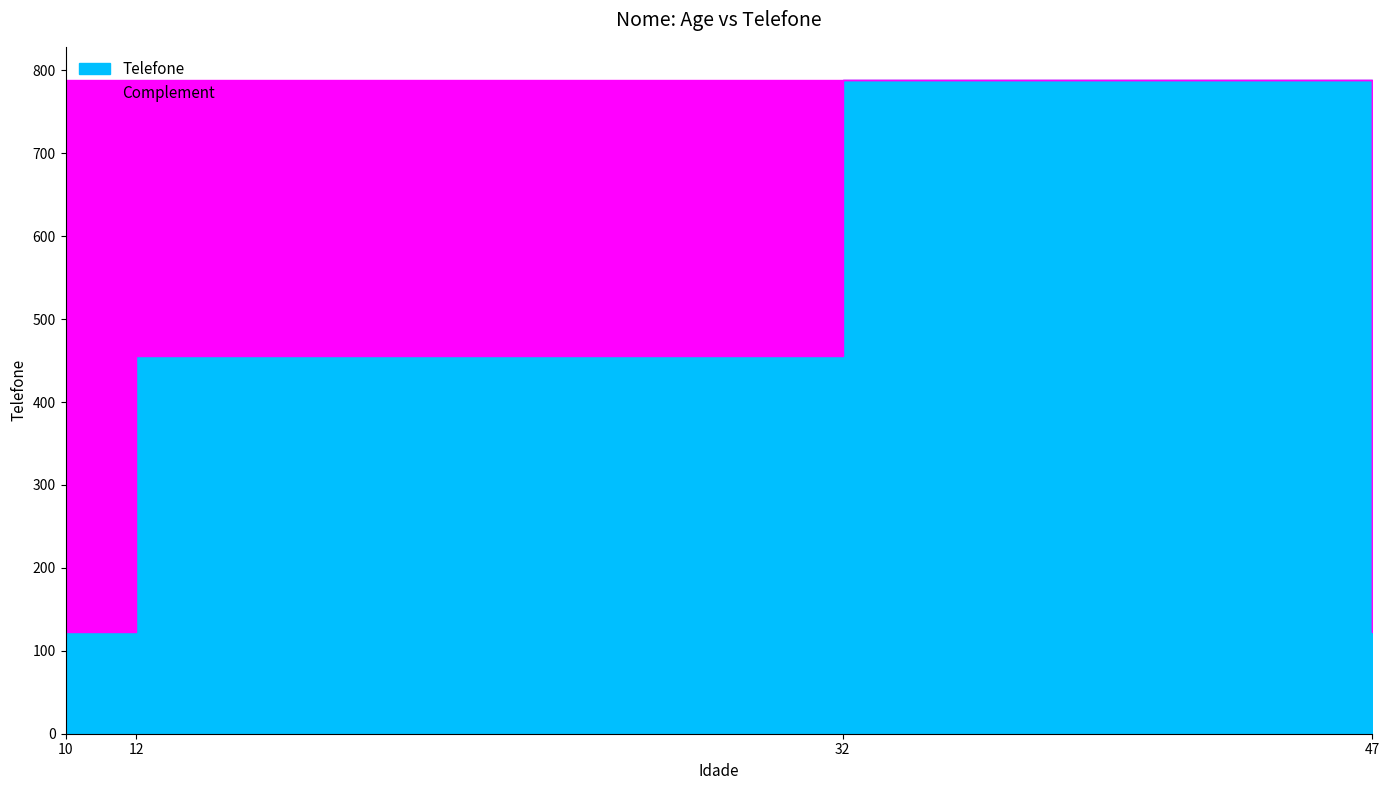

How many data points are less than 456?

2